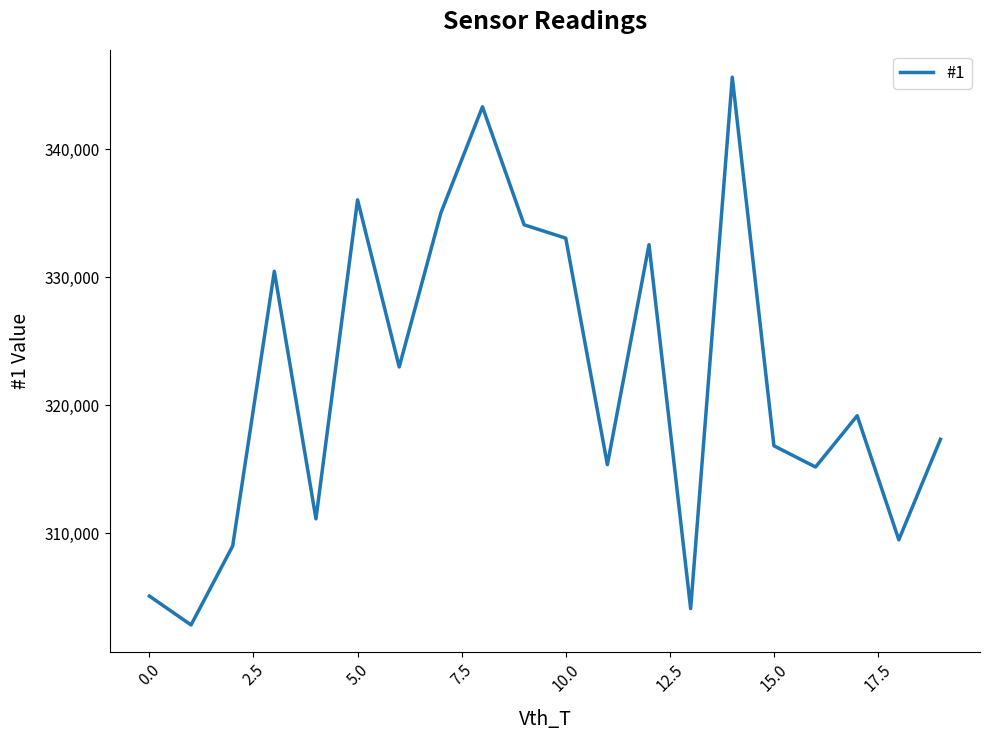

What is the difference between the maximum and minimum values?

42797